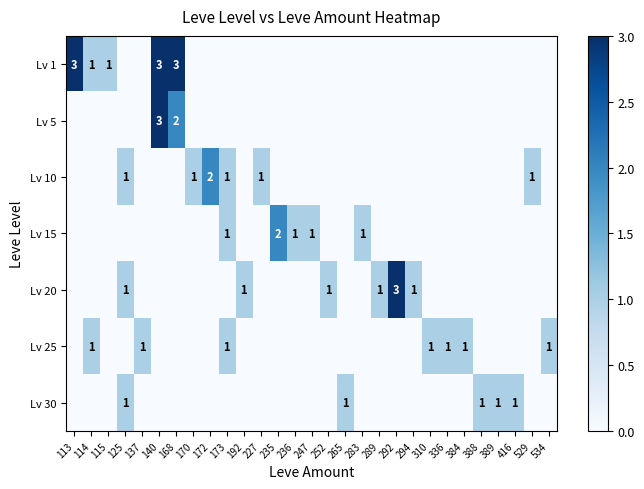

At which label is Lv 1 closest to 1?

114